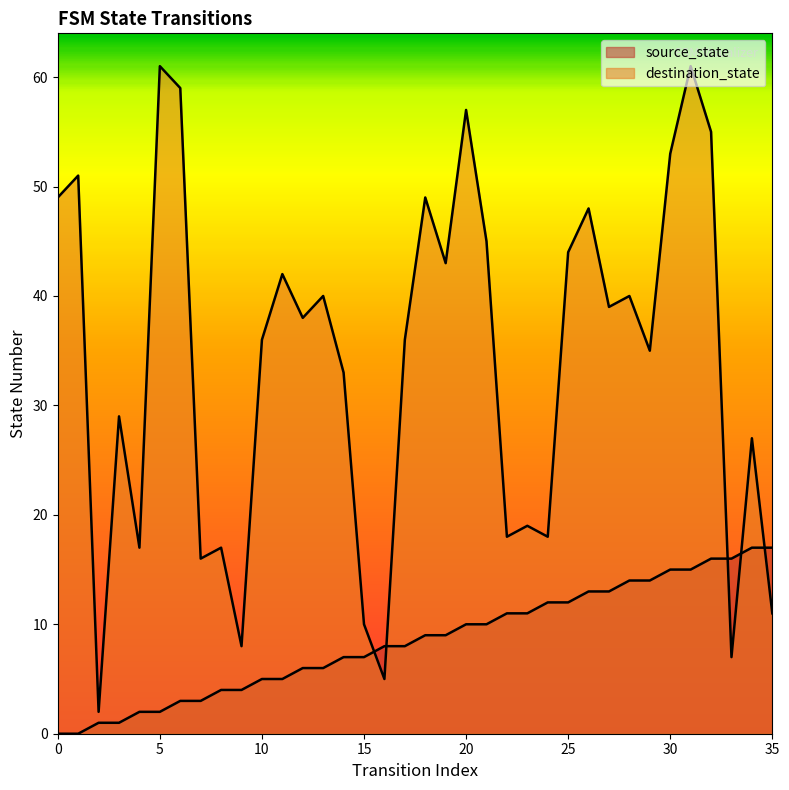

Where is source_state nearest to the value 8?

16